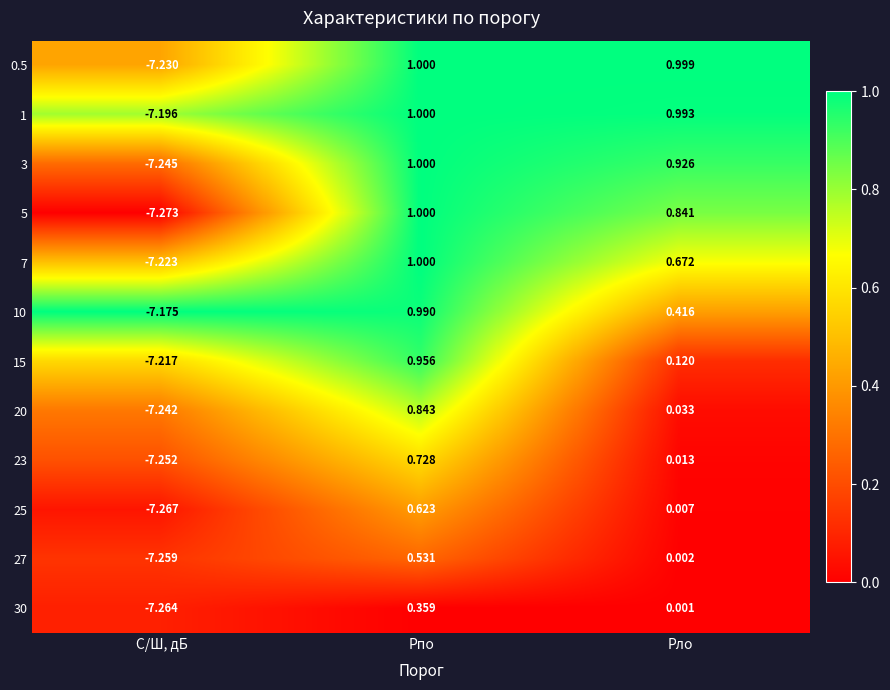

At which label does 30 reach its peak?

Pпо